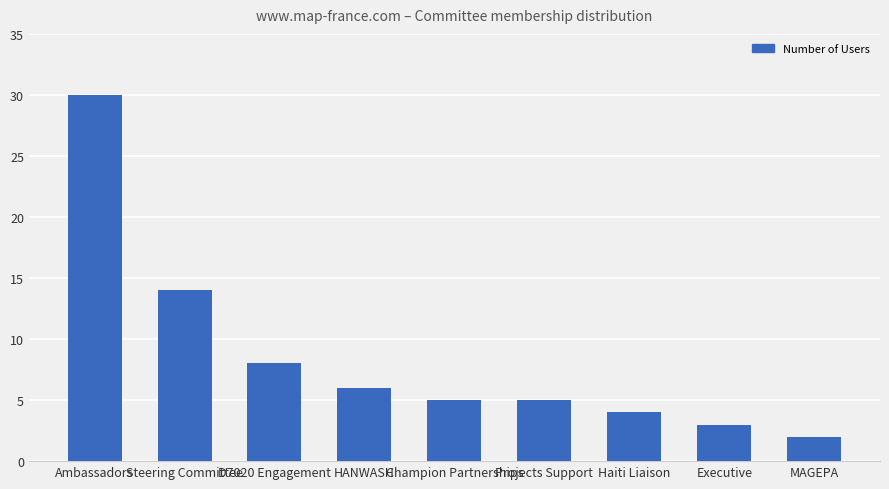

What value does the data have at Ambassadors?

30